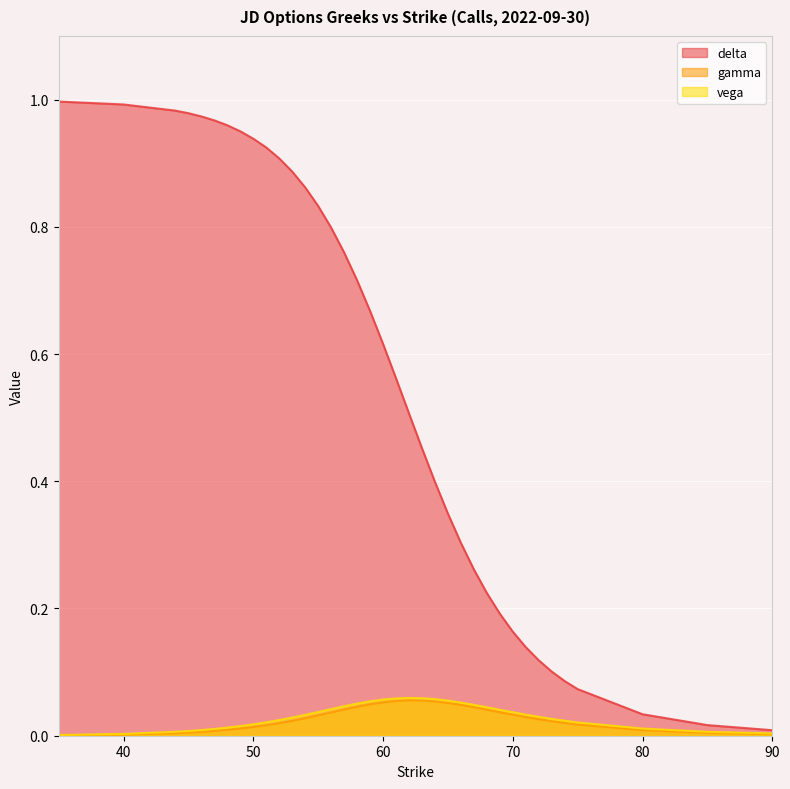

True or false: delta has a value of 1.4 at 44.

False